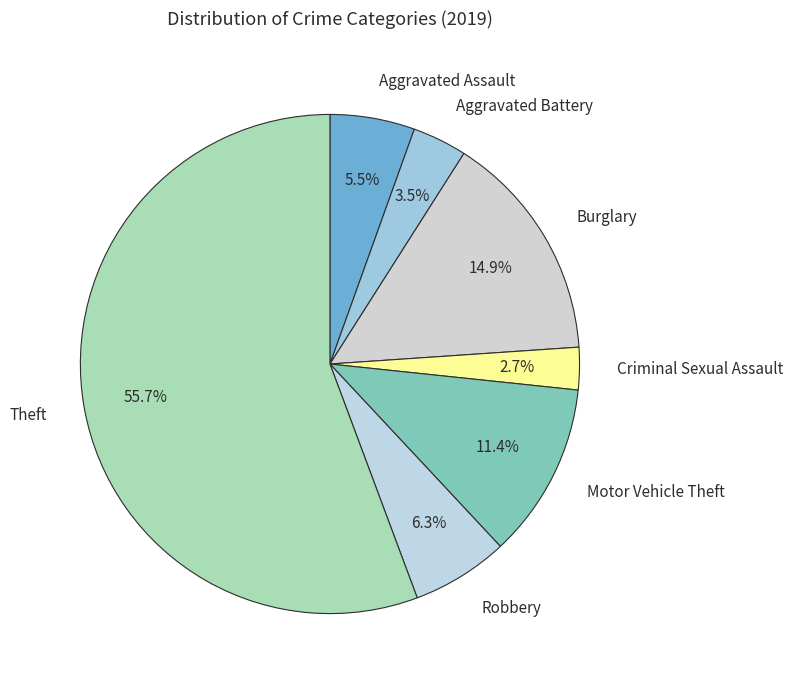

To the nearest percent, what is the difference between the Criminal Sexual Assault and Theft slice percentages?

53%